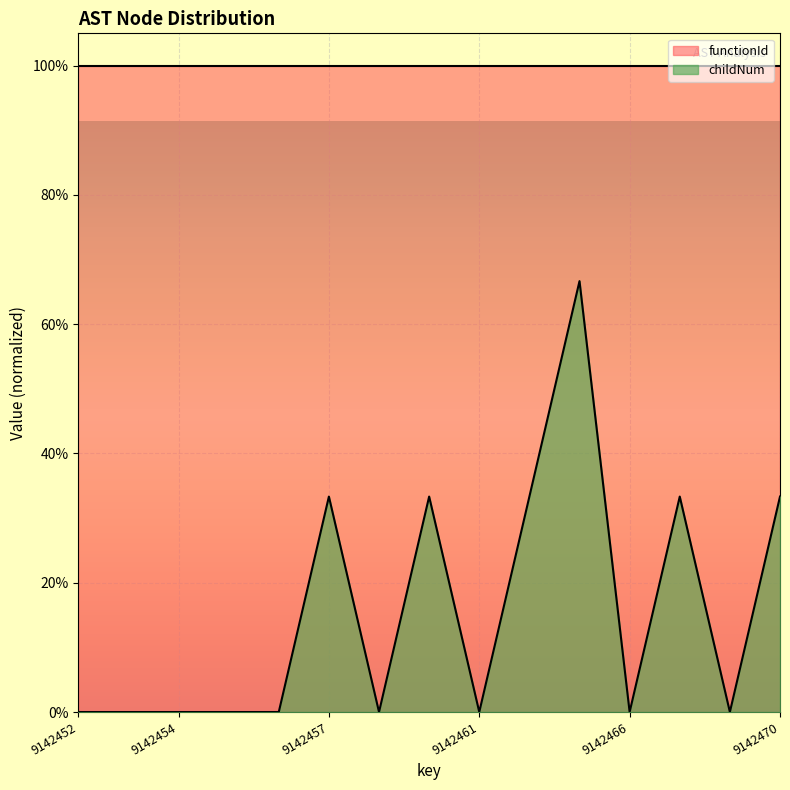

How many points are higher than both their immediate neighbors (excluding endpoints)?

4